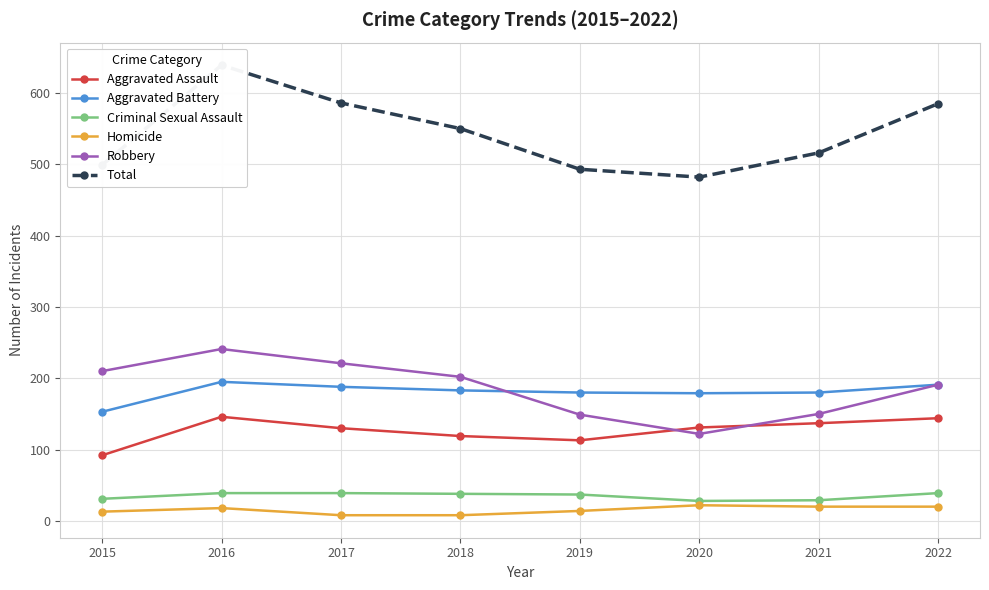

What is the difference between the maximum and minimum values in the Robbery series?

119